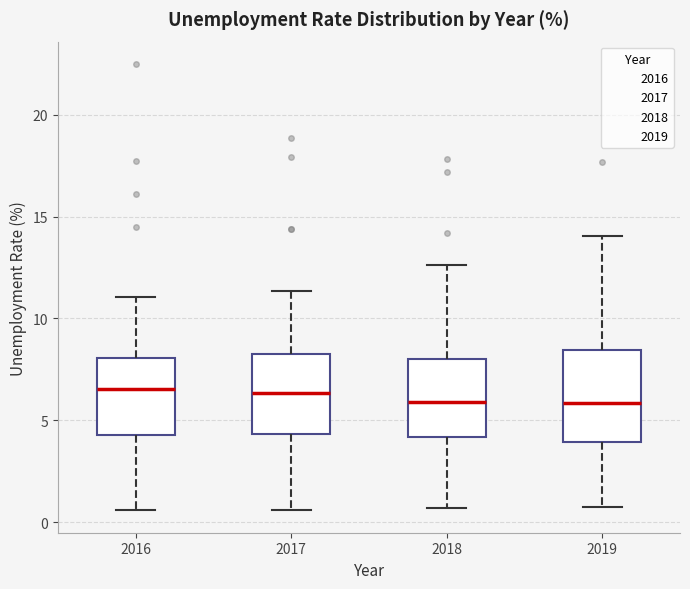

Comparing the boxes themselves (not the whiskers), which one is the tallest?

2019